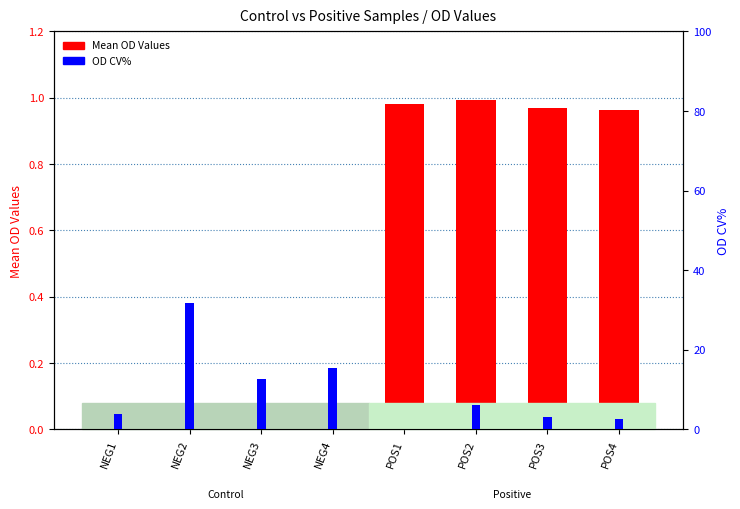

What is the sum of all Mean OD Values values?

3.9